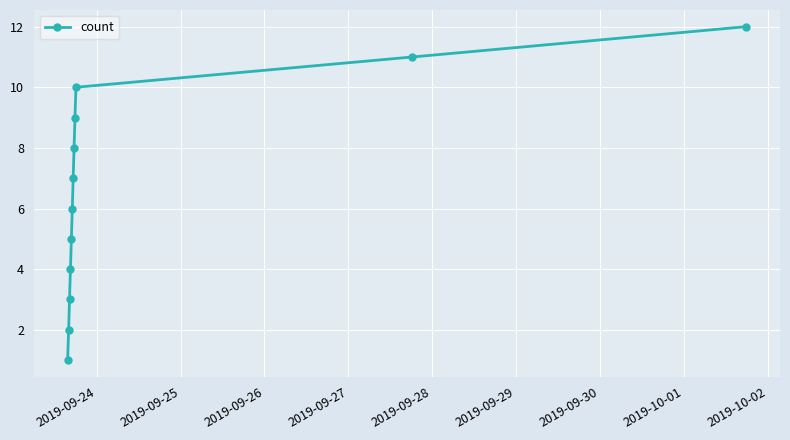

True or false: the data has more than 0 interior local peaks.

False